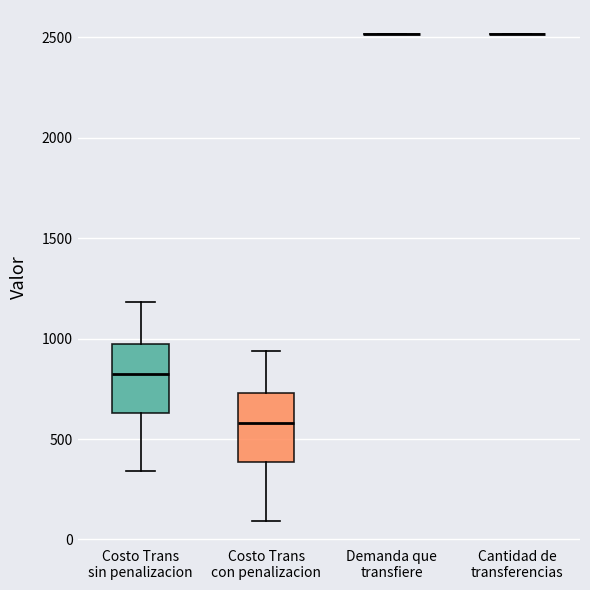

Where is the upper edge of the box for Costo Trans sin penalizacion on the y-axis? The values are not printed on the chart, so give them approximately, as read against the axis.

950